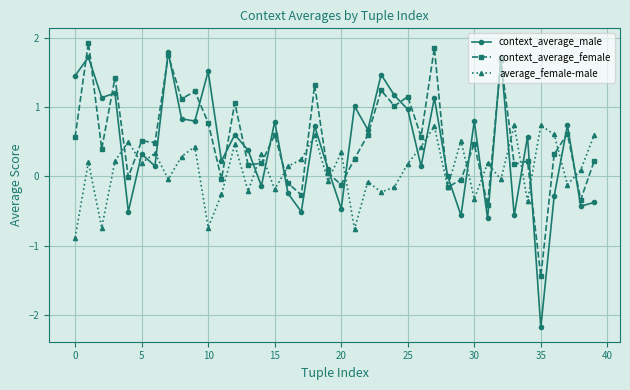

What are all the series names shown in the legend?

context_average_male, context_average_female, average_female-male